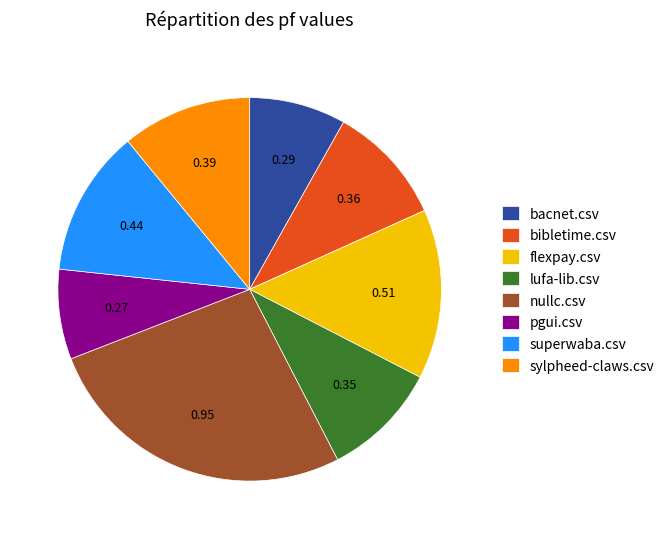

What is the smallest slice in the pie chart?

pgui.csv